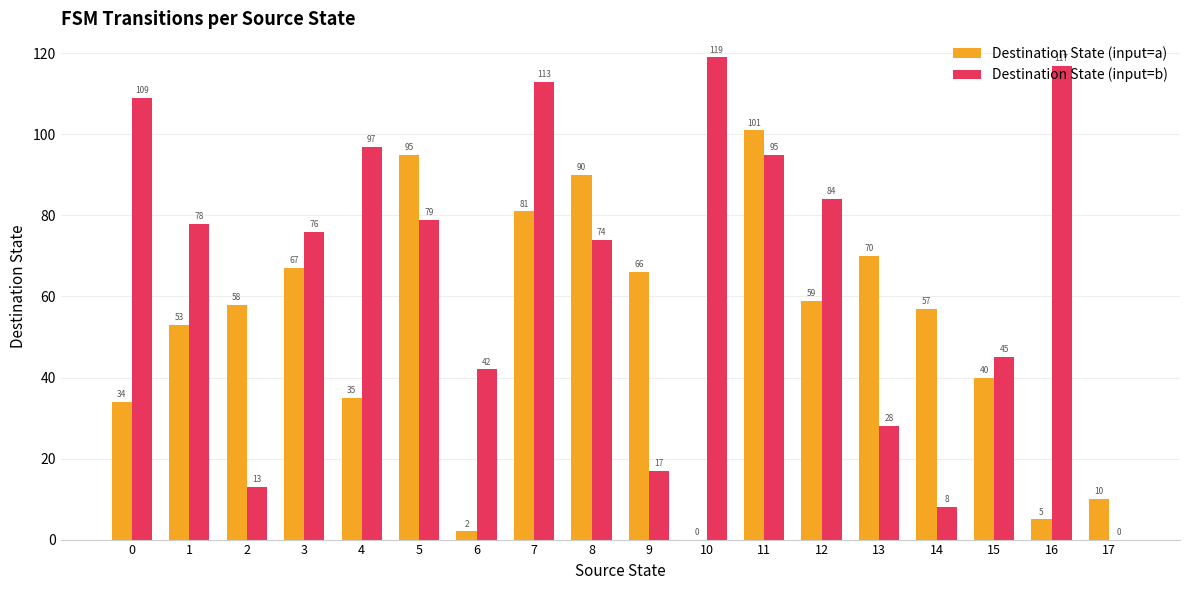

What is the spread (max minus min) of values at 3?

9